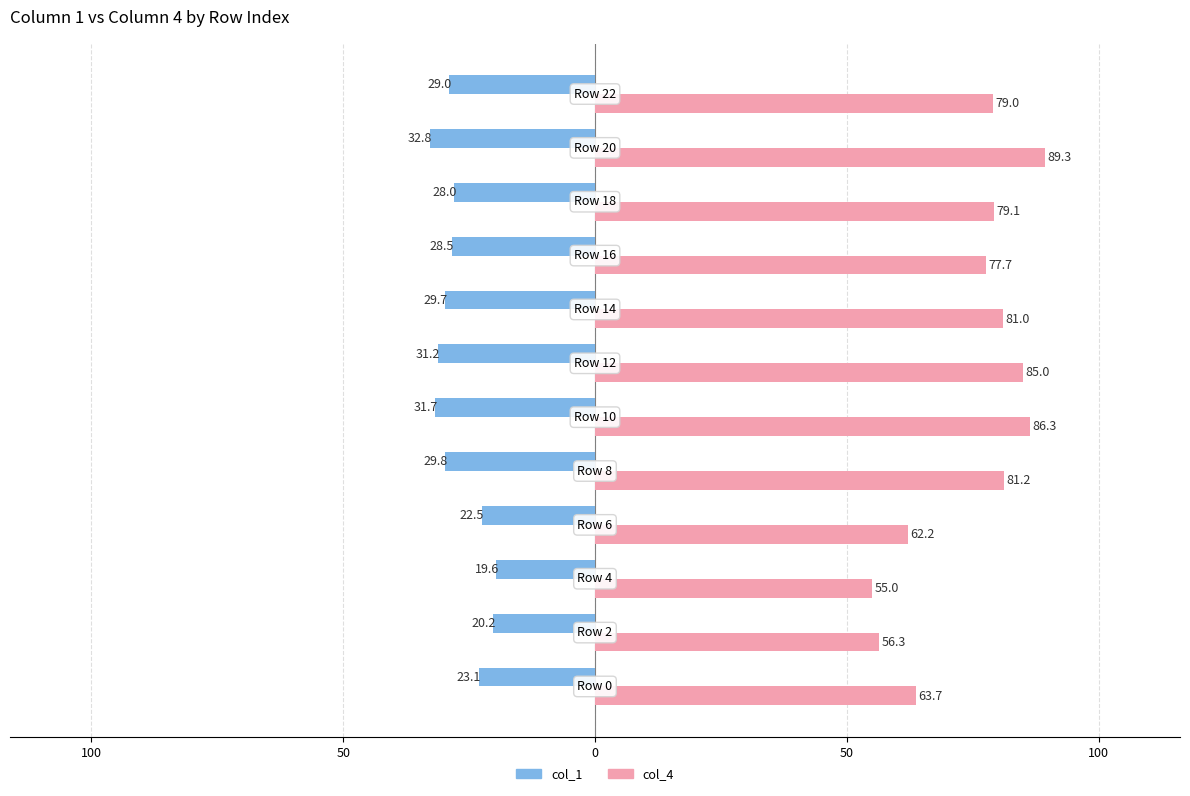

Reading right to left, extract all data points from this chart.

col_1: -29.0	-32.8	-28.0	-28.5	-29.7	-31.2	-31.7	-29.8	-22.5	-19.6	-20.2	-23.1
col_4: 79.0	89.3	79.1	77.7	81.0	85.0	86.3	81.2	62.2	55.0	56.3	63.7